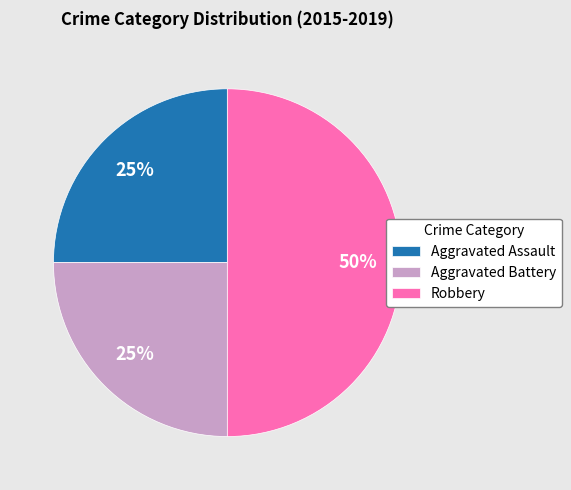

Count the number of slices in the pie.

3